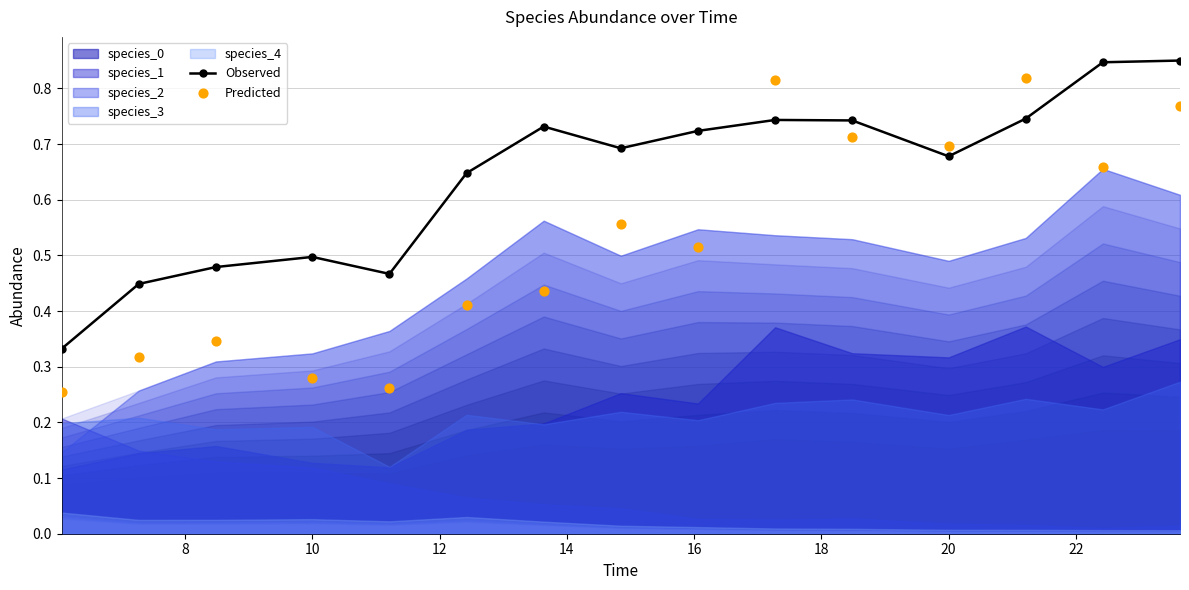

In Observed, how many points are lower than both neighbors (excluding endpoints)?

3